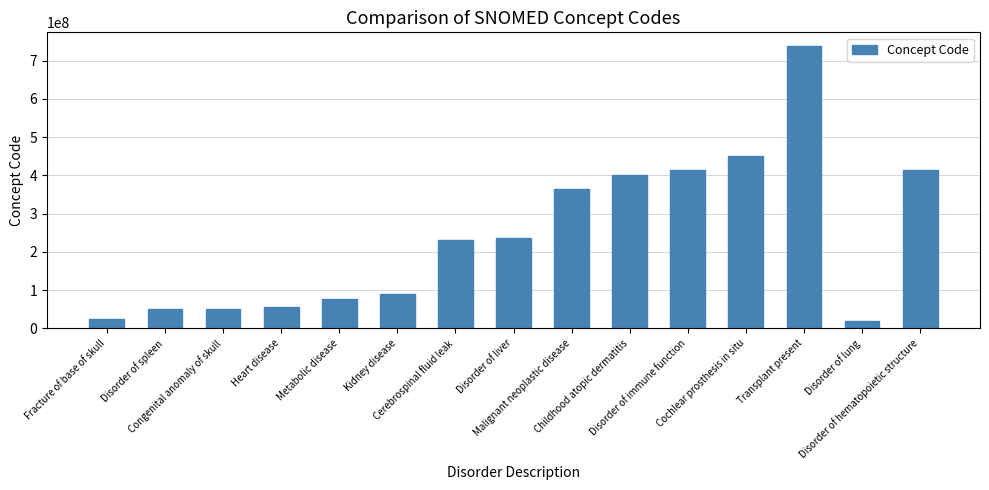

What is the greatest value displayed?

737294004